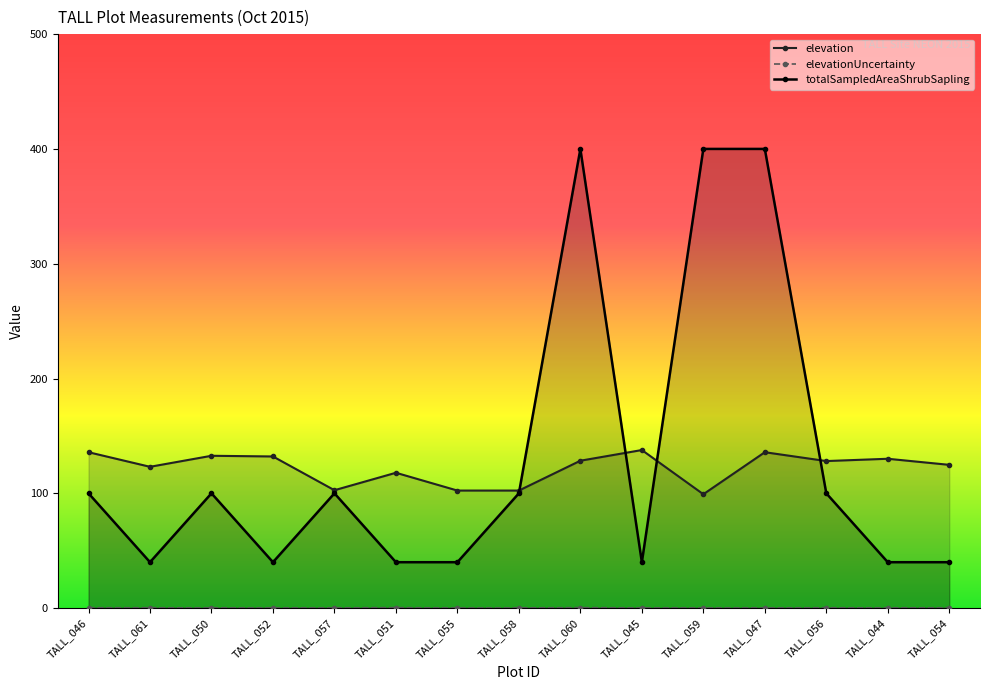

What is the highest value of the elevation series?

137.7